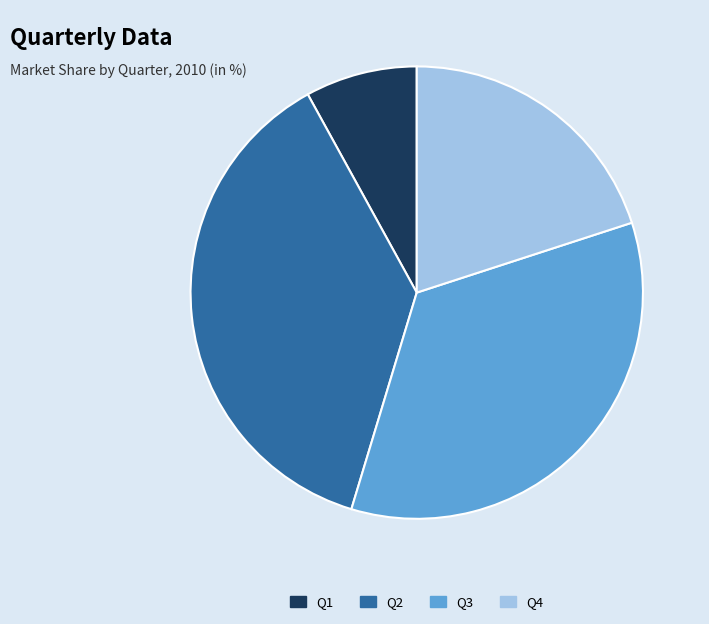

Which has a higher value, Q2 or Q4?

Q2